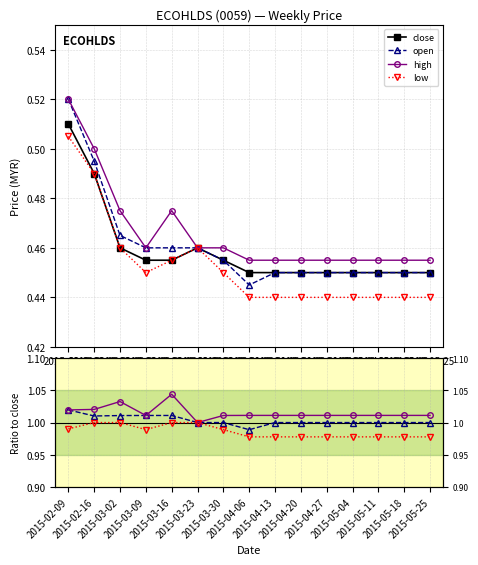

What value does the low series have at 2015-03-09?

0.5